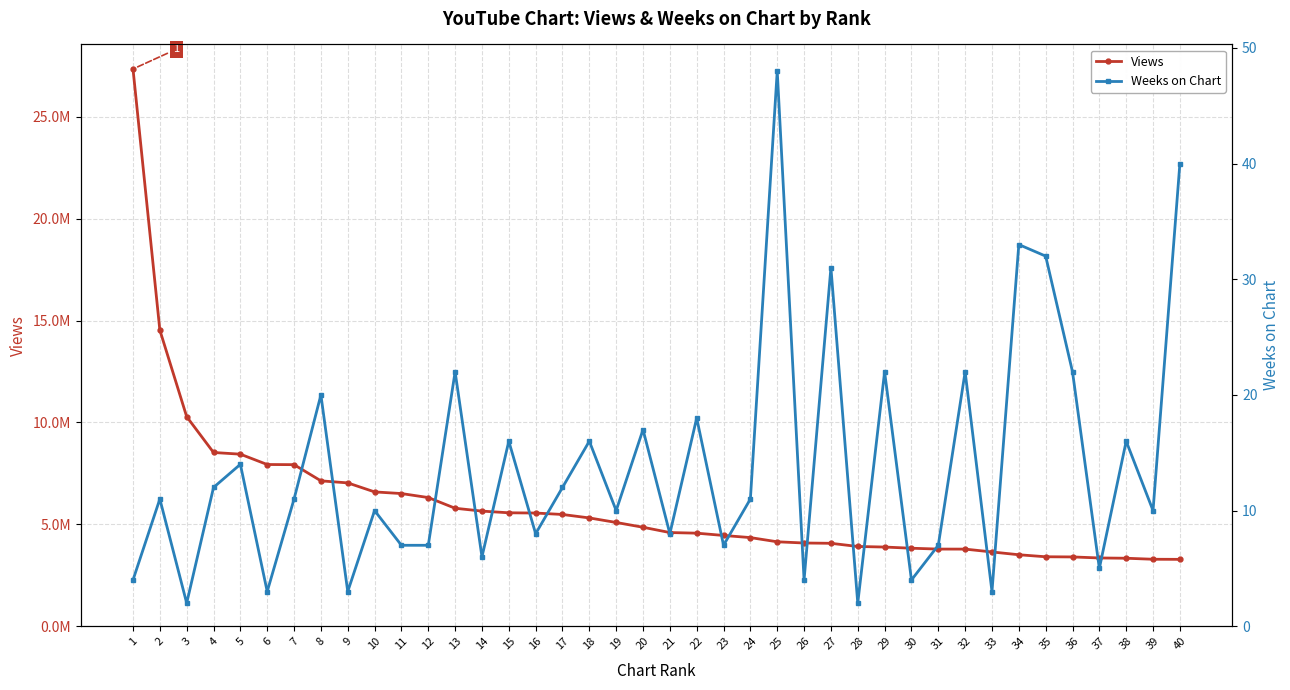

Which category has the highest value across all series?

1